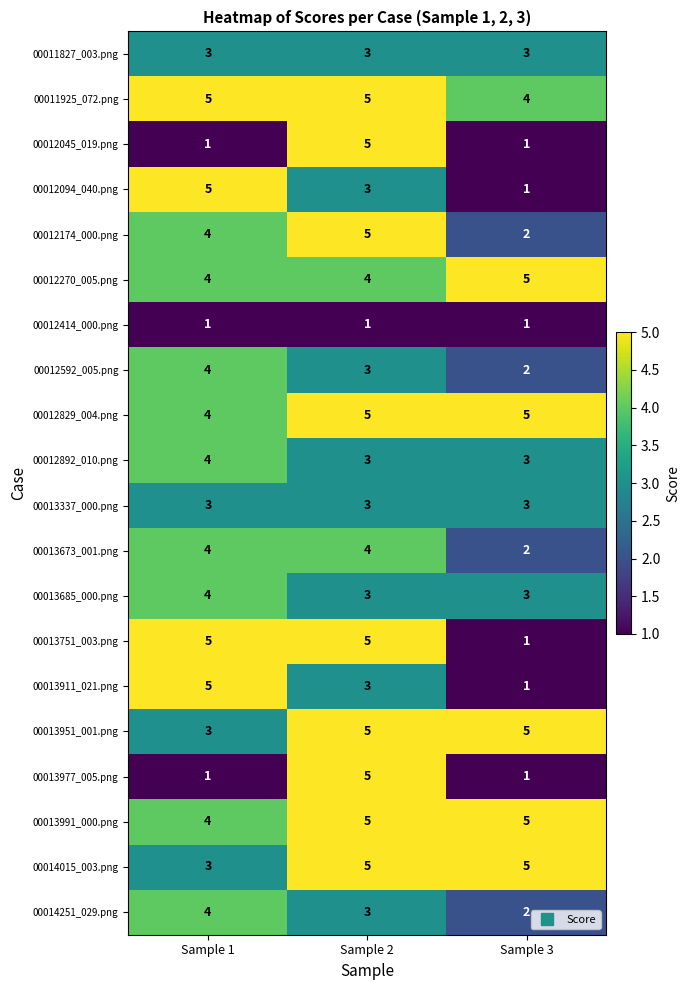

What is the spread (max minus min) of values at Sample 3?

4